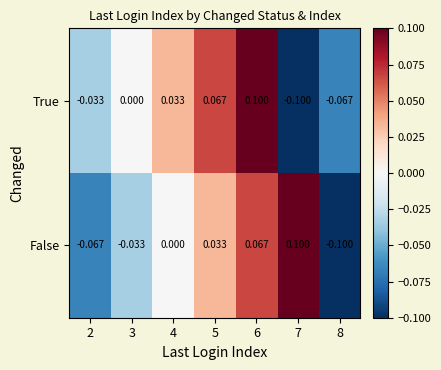

At 4, list the series in order from largest to smallest.

True, False